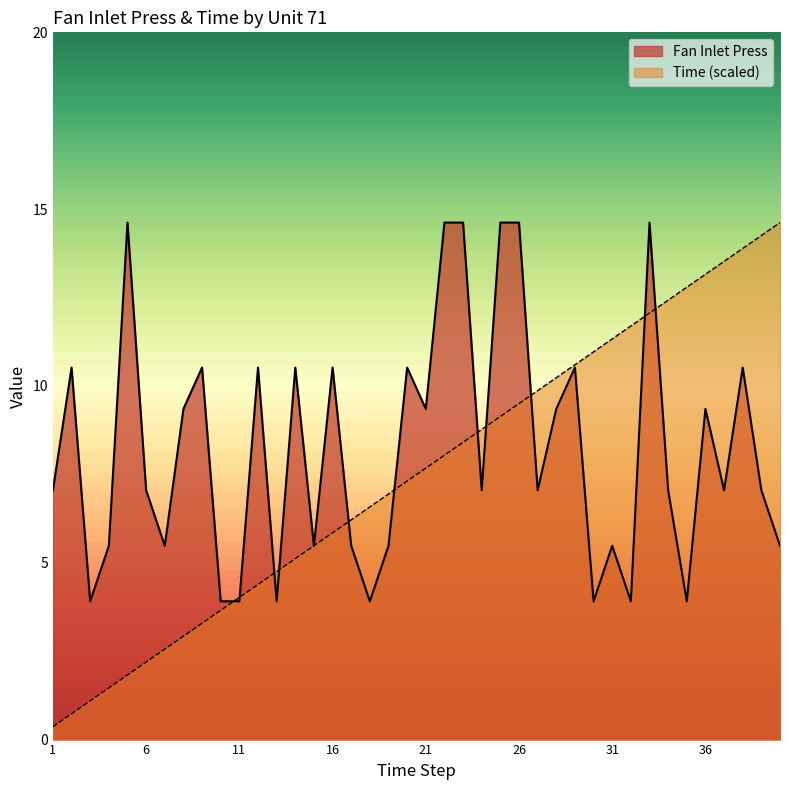

Rank the series at 8 from highest to lowest value.

Fan Inlet Press, Time